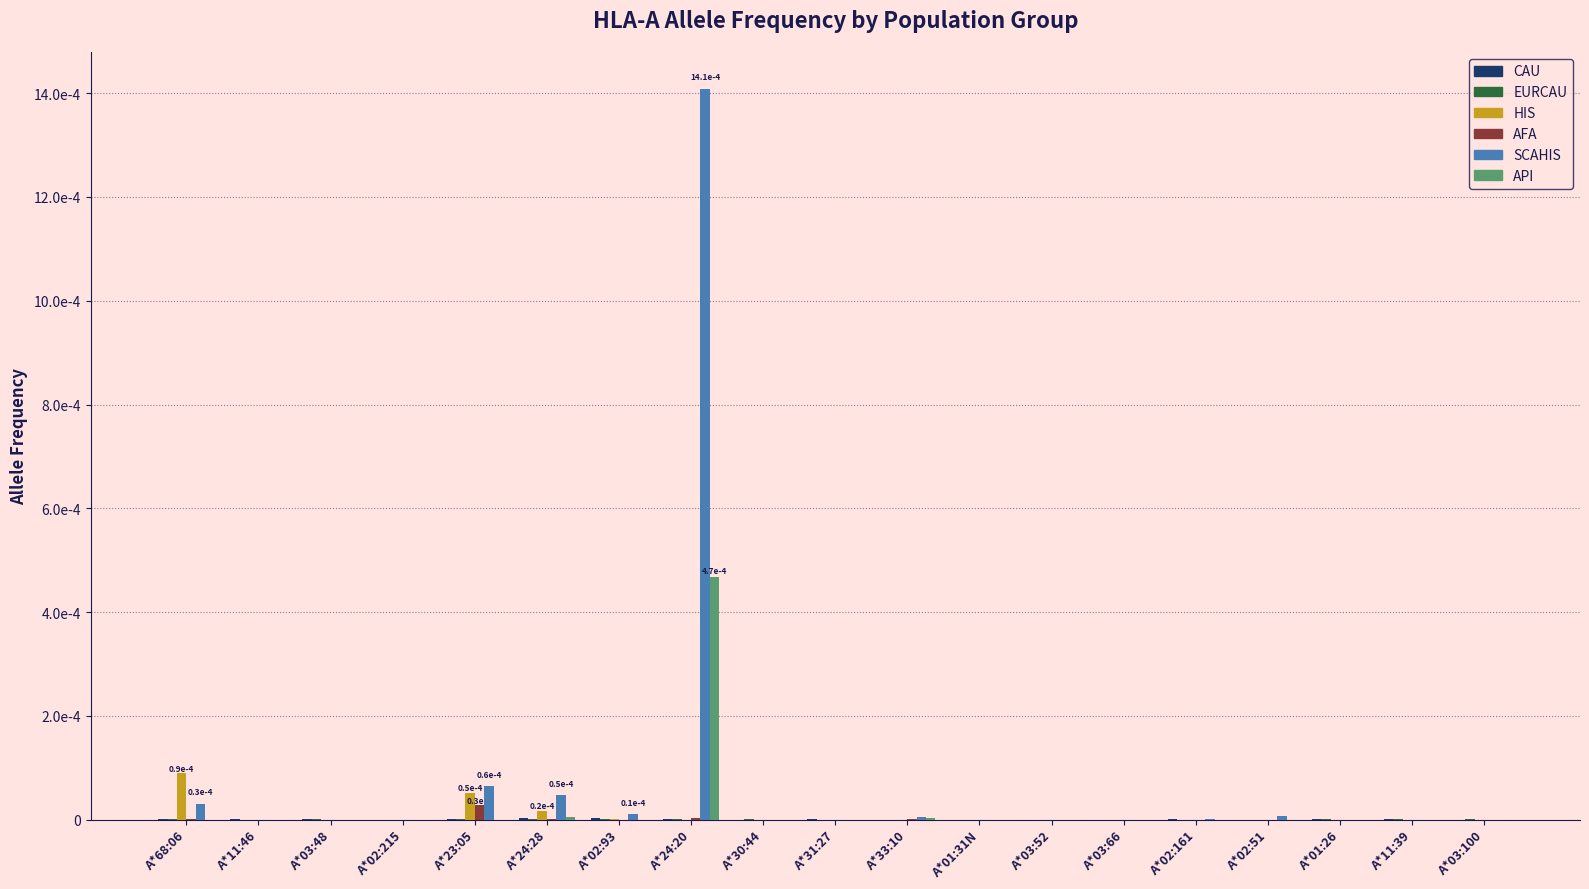

Which series has the widest spread of values?

SCAHIS